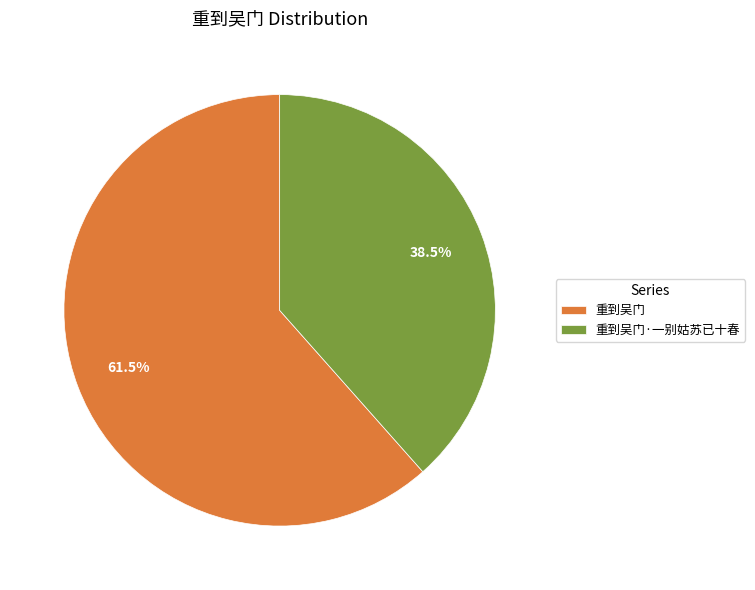

To the nearest percent, what is the average slice percentage?

50%